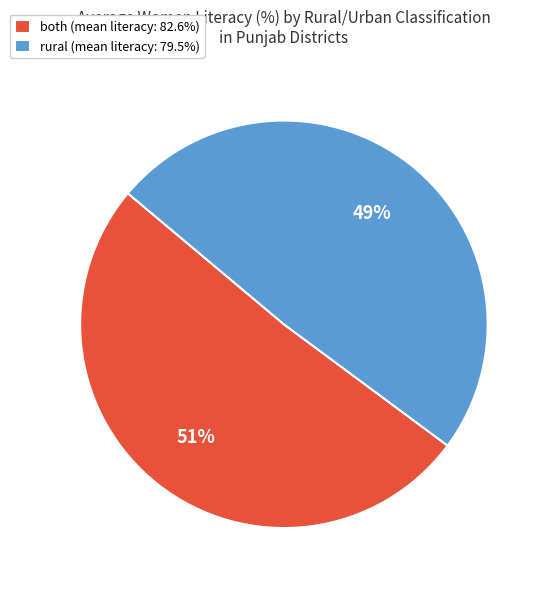

What is the ratio of the value at both (mean literacy: 82.6%) to the value at rural (mean literacy: 79.5%)?

1.0